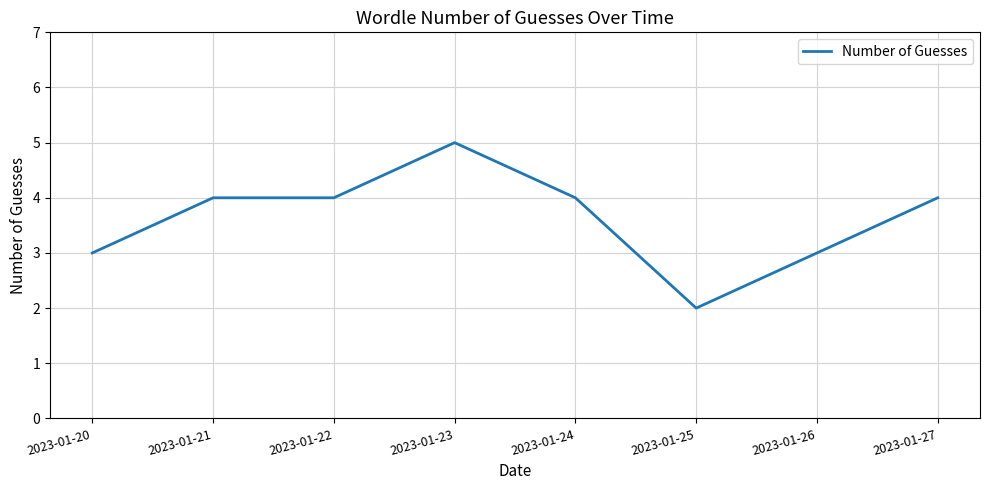

Does the chart display data point markers on the line(s)?

No